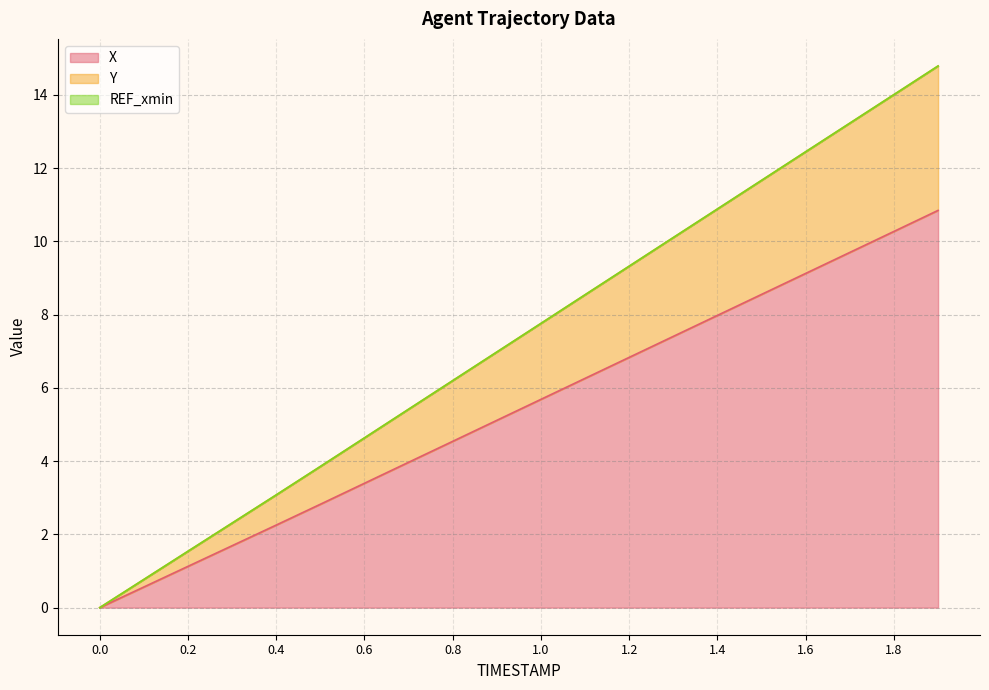

True or false: Y and X intersect in this chart.

False